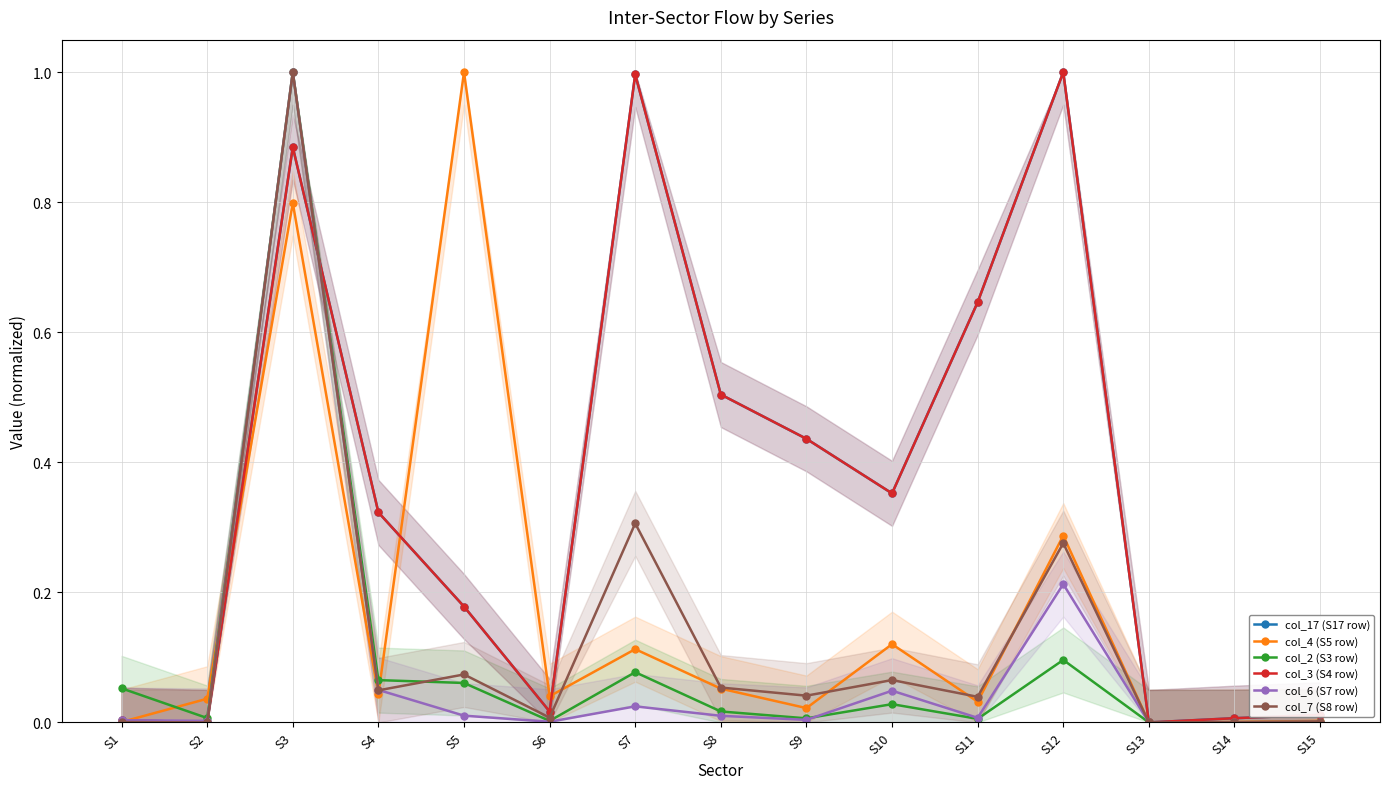

What is the difference between the col_3 (S4 row) values at S8 and S14?

0.5